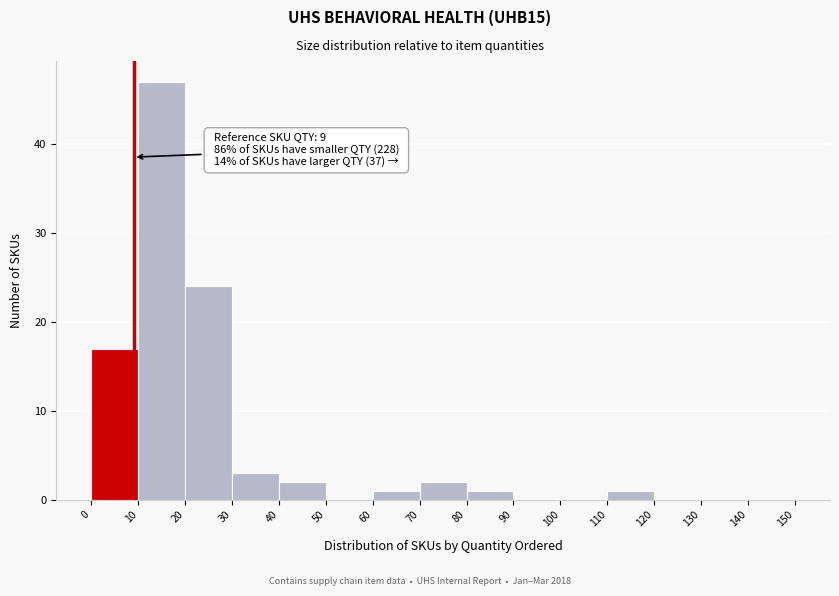

Over which range of the x-axis is the bar tallest?

10 to 20